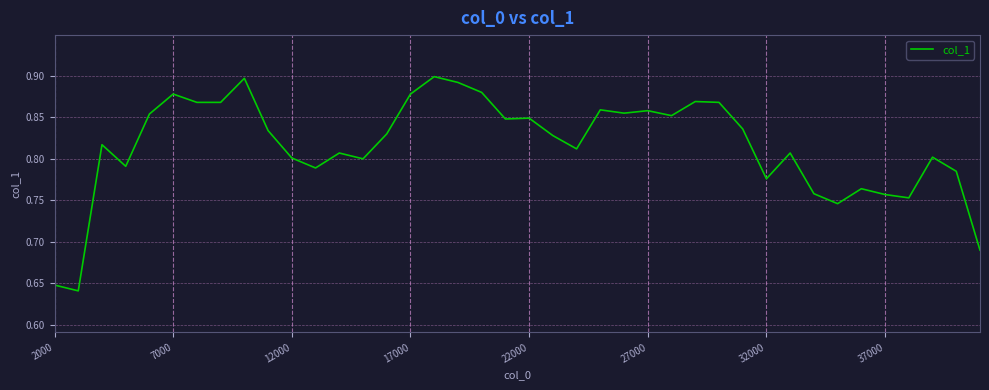

What is the difference between the maximum and minimum values?

0.3